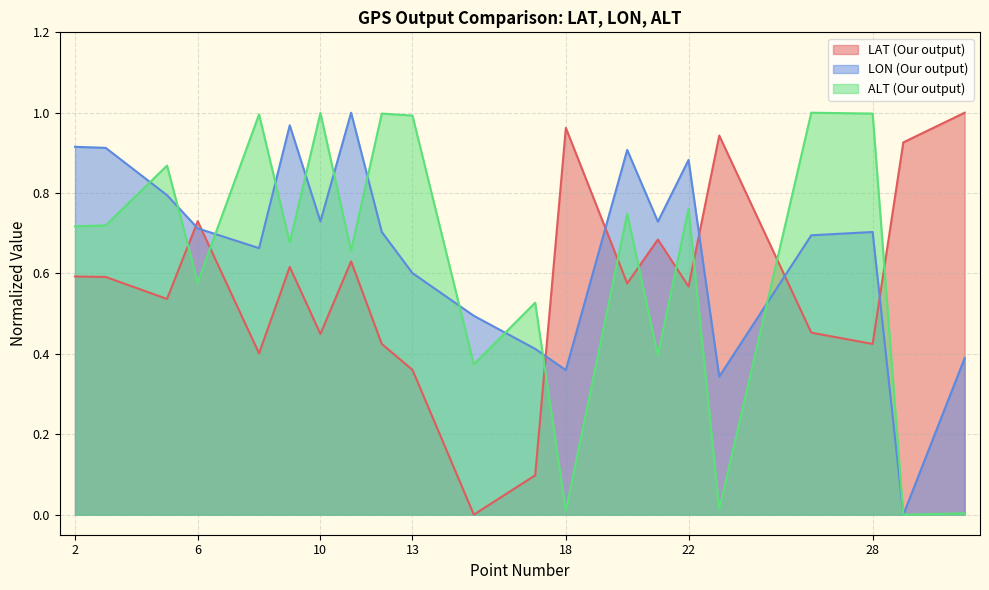

Reading left to right, transcribe all the data shown in this chart.

LAT (Our output): 0.6	0.6	0.5	0.7	0.4	0.6	0.4	0.6	0.4	0.4	0.0	0.1	1.0	0.6	0.7	0.6	0.9	0.5	0.4	0.9	1.0
LON (Our output): 0.9	0.9	0.8	0.7	0.7	1.0	0.7	1.0	0.7	0.6	0.5	0.4	0.4	0.9	0.7	0.9	0.3	0.7	0.7	0.0	0.4
ALT (Our output): 0.7	0.7	0.9	0.6	1.0	0.7	1.0	0.7	1.0	1.0	0.4	0.5	0.0	0.7	0.4	0.8	0.0	1.0	1.0	0.0	0.0